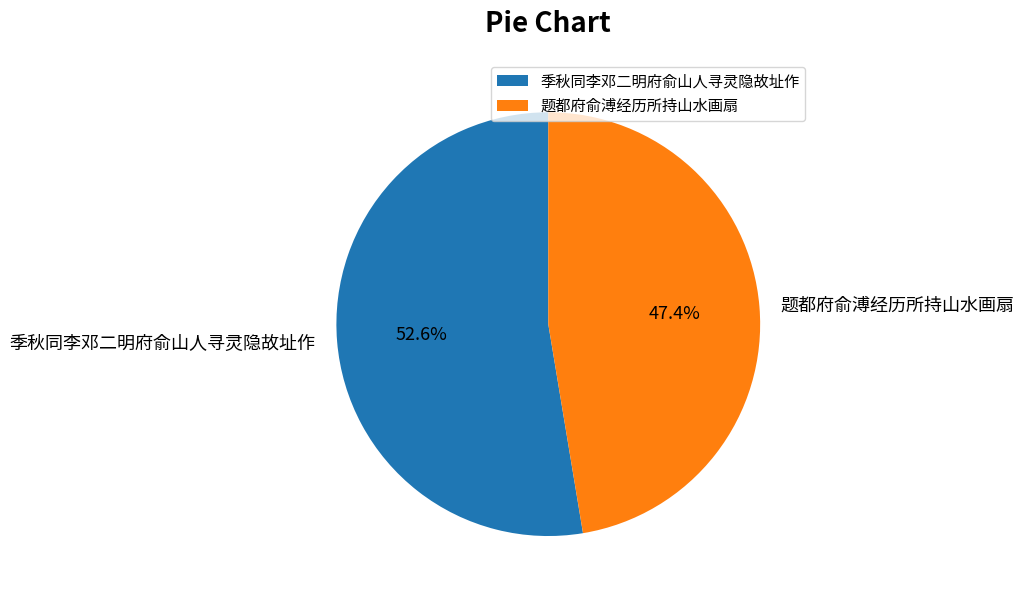

How many slices are in this pie chart?

2